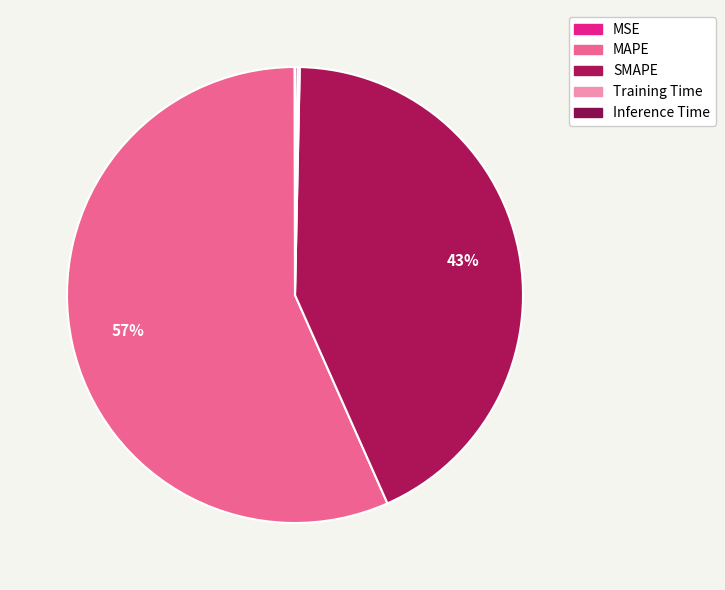

Does MAPE represent more than half of the total?

Yes